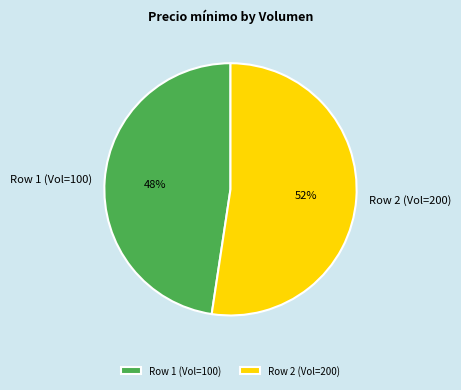

Combined, do Row 2 (Vol=200) and Row 1 (Vol=100) account for over 50%?

Yes